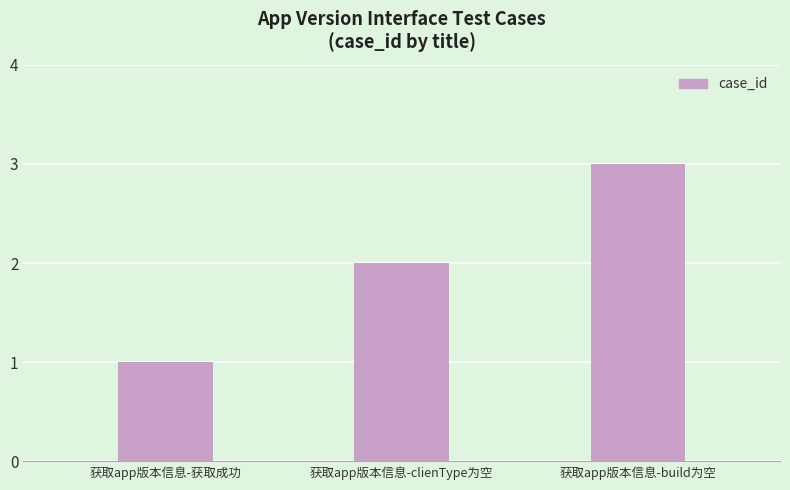

The value at 获取app版本信息-build为空 is 1. True or false?

False